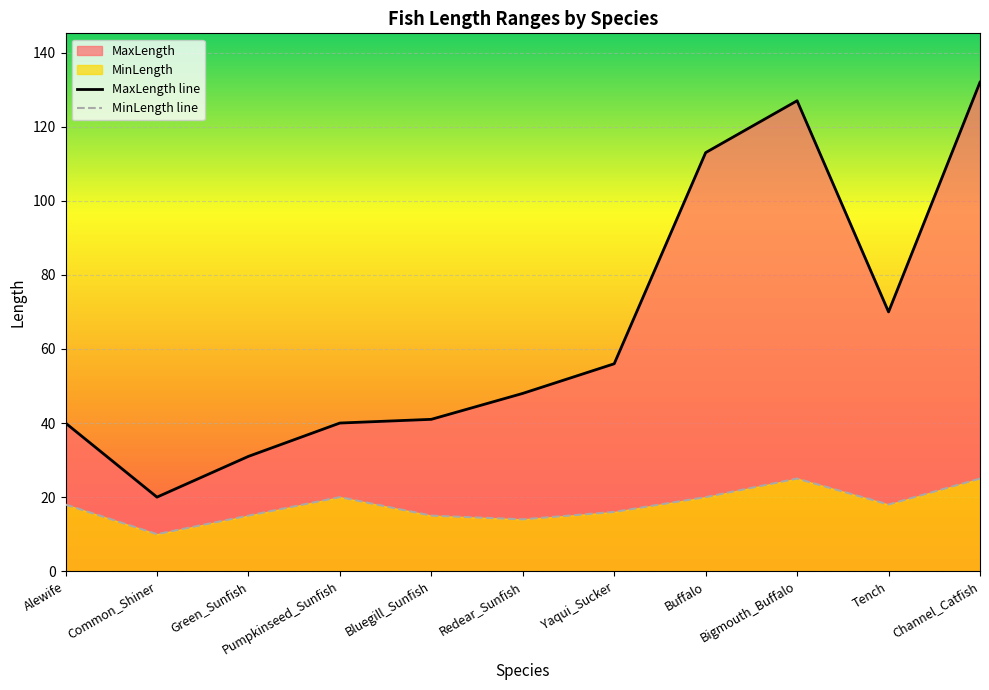

True or false: MaxLength line and MinLength line cross at least once.

False